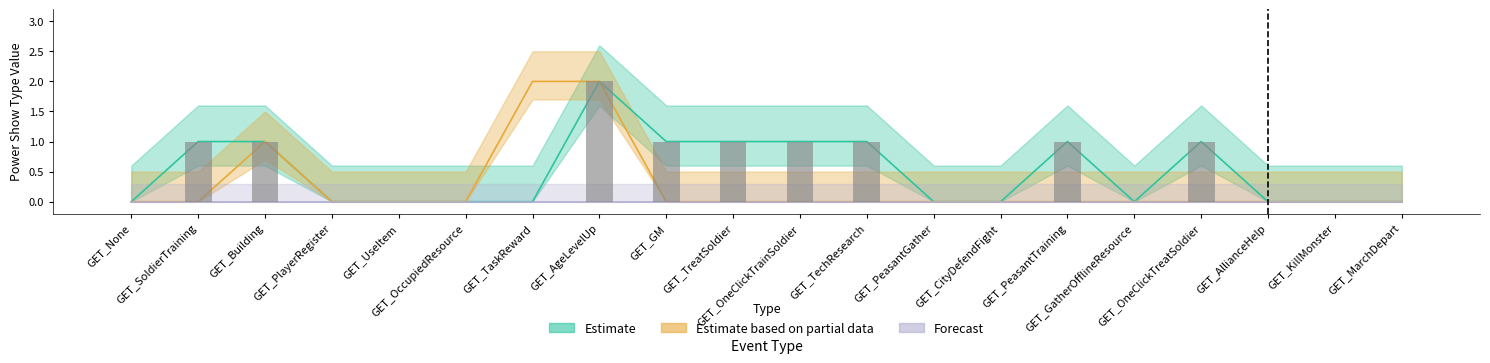

Is it true that Estimate equals 1 at GET_AllianceHelp?

False